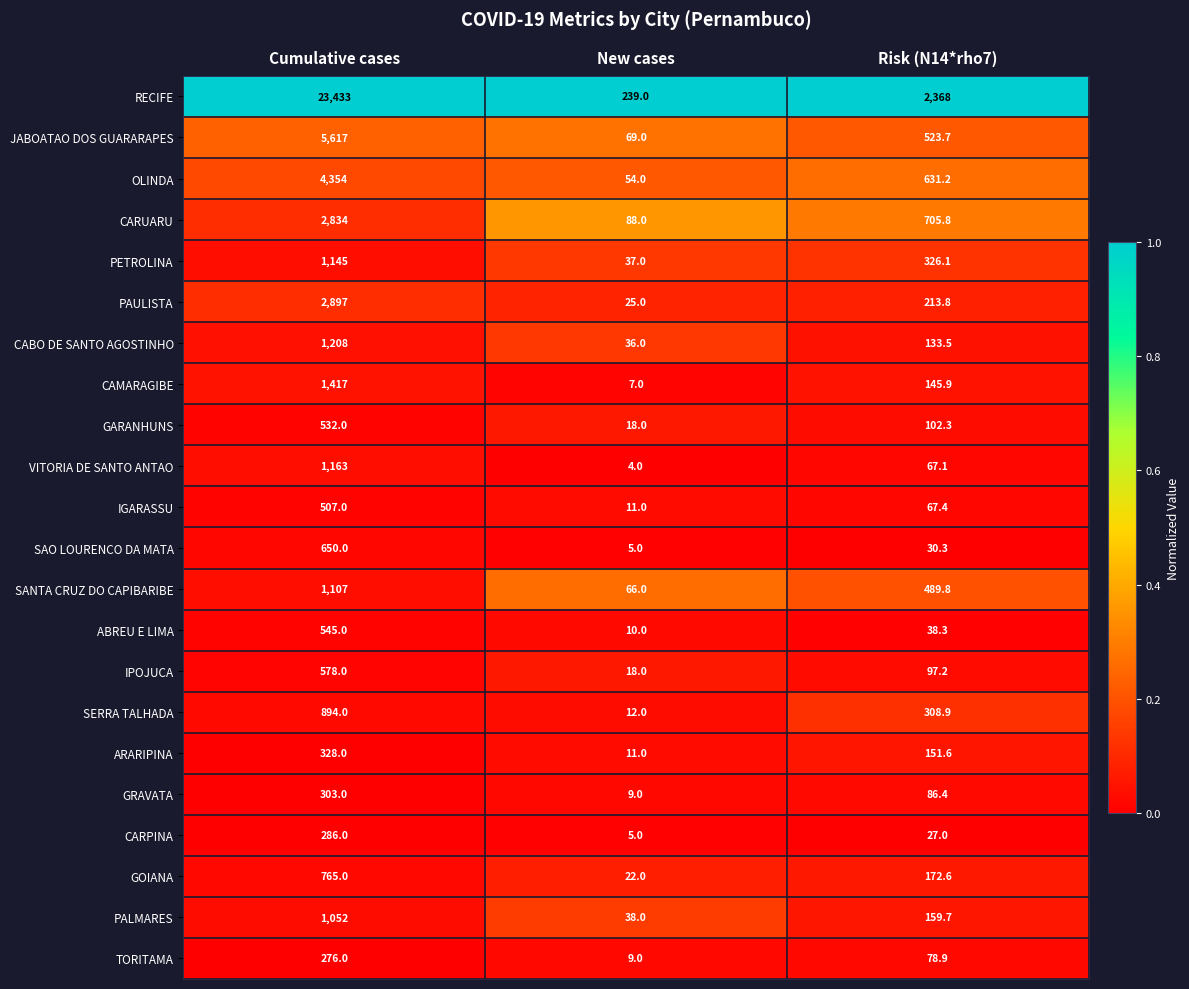

Which series has the widest spread of values?

RECIFE